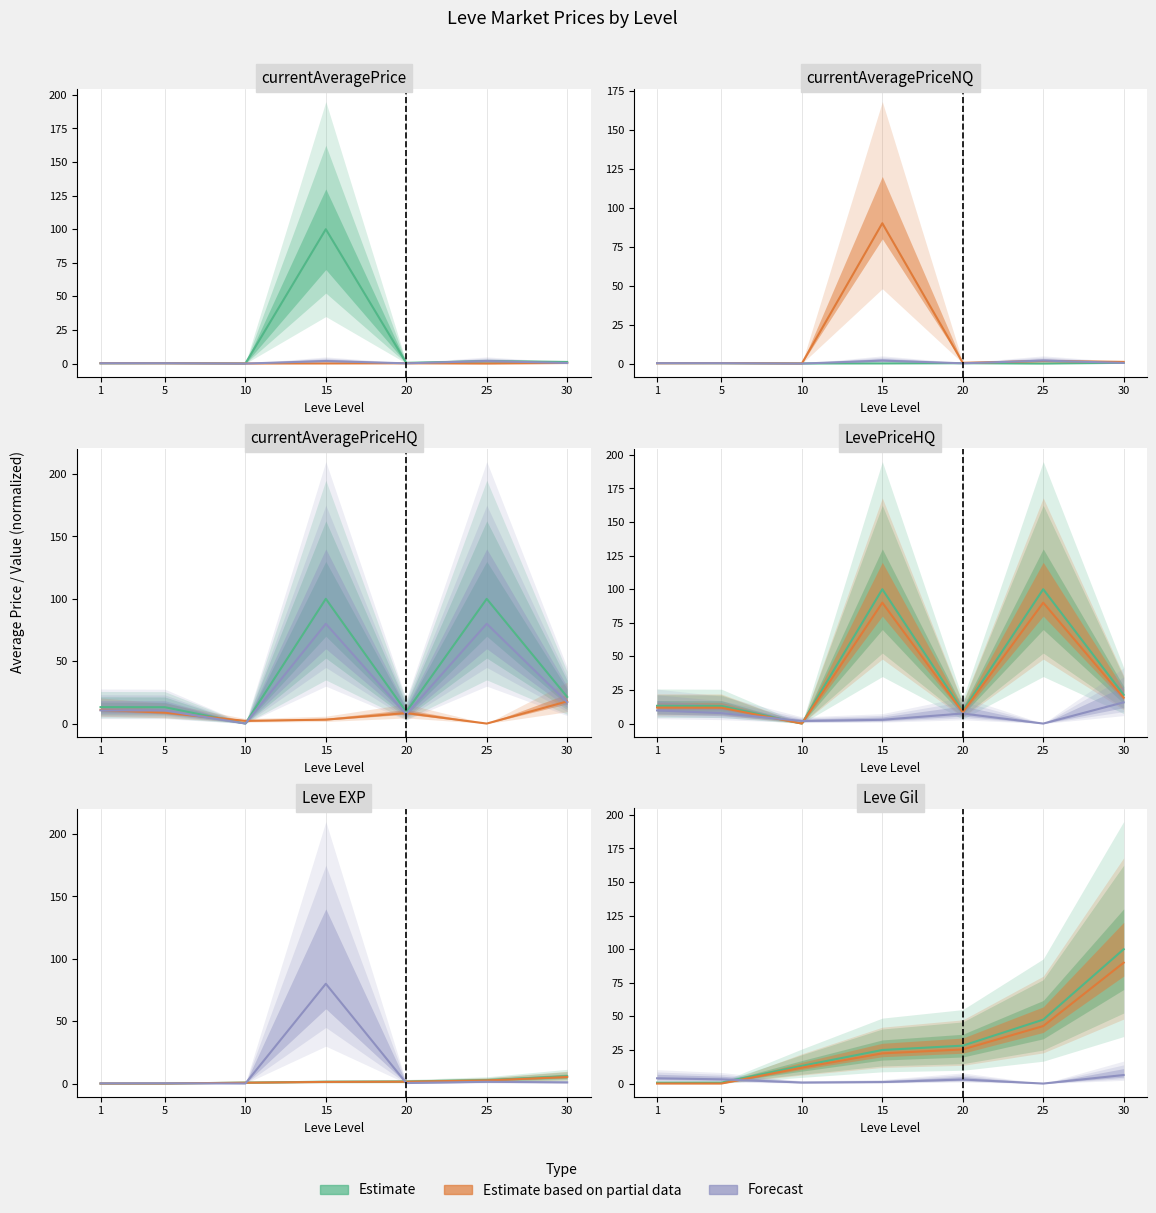

How many intersections are there between currentAveragePrice and Leve Gil?

3